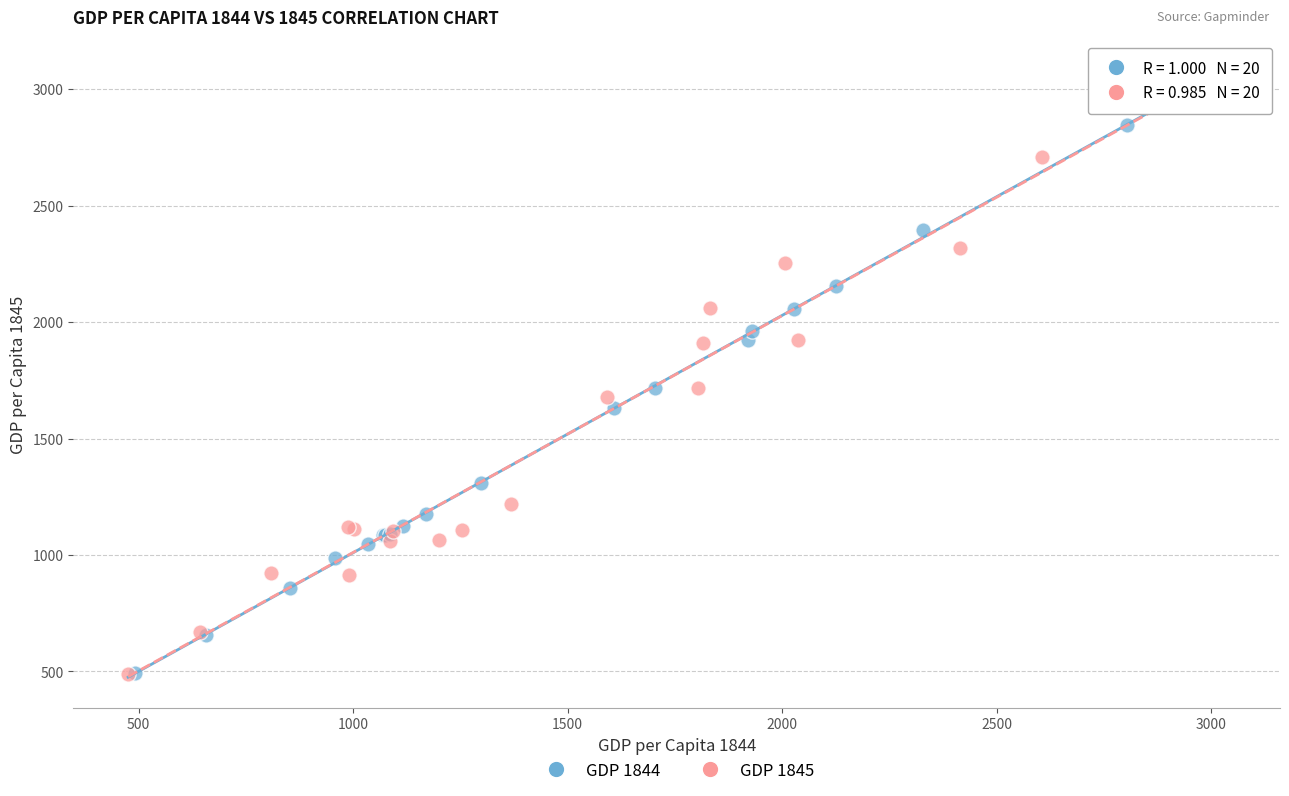

Which series has the widest spread of Y values?

GDP 1844